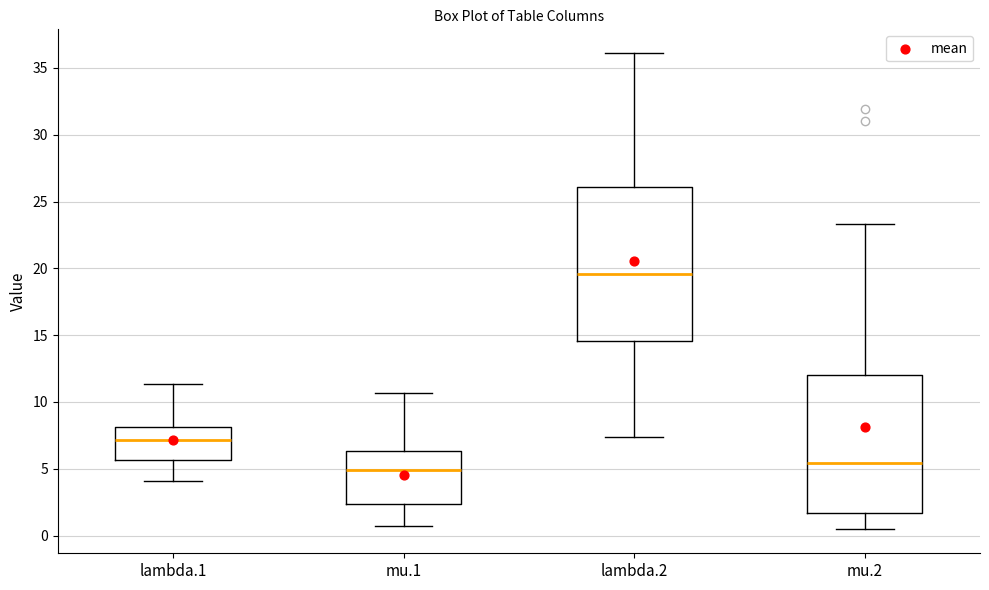

Which box is the tallest, from its lower edge to its upper edge?

lambda.2